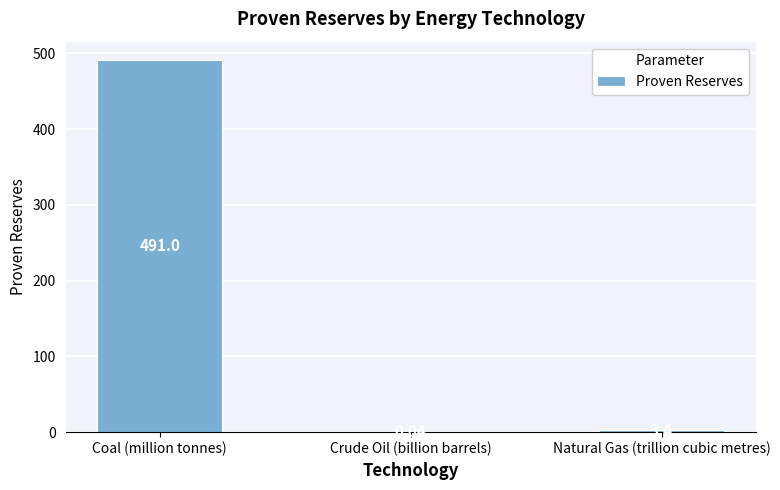

What is the change in value from Coal (million tonnes) to Crude Oil (billion barrels)?

-491.0